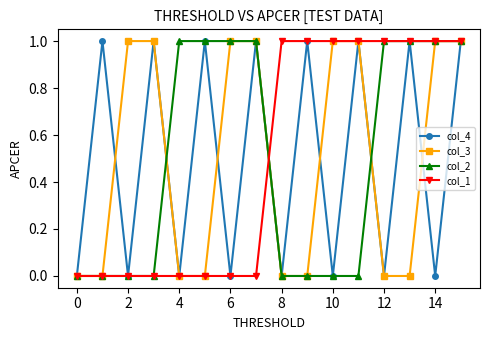

Is this an area chart (filled region under the line)?

No